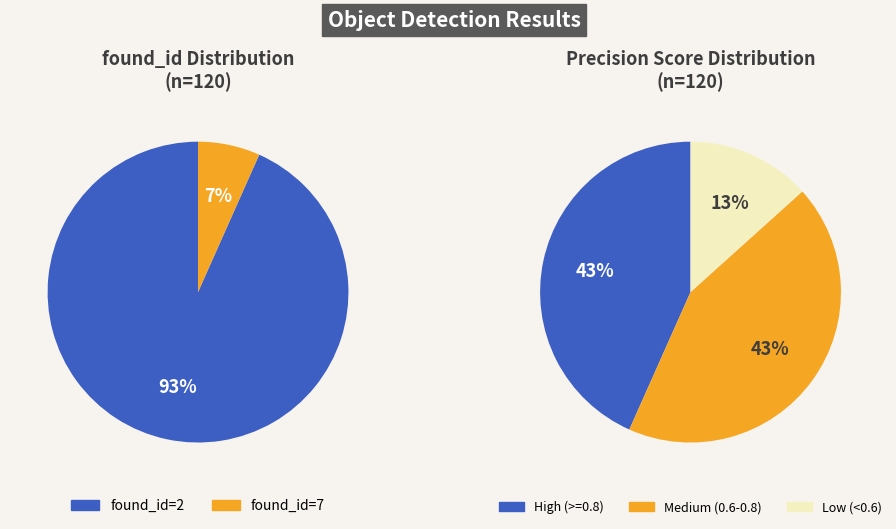

How many slices are in this pie chart?

2